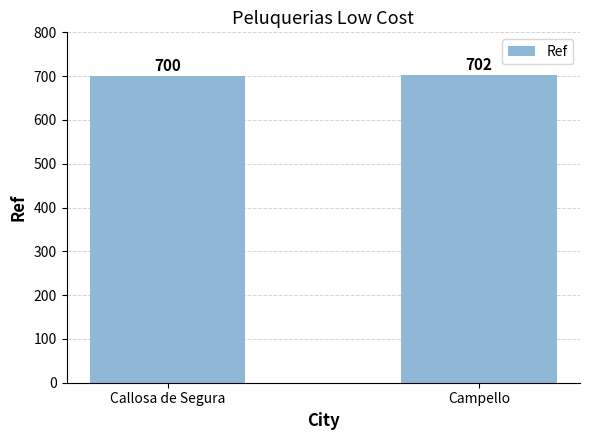

How many values are between 700 and 702?

2